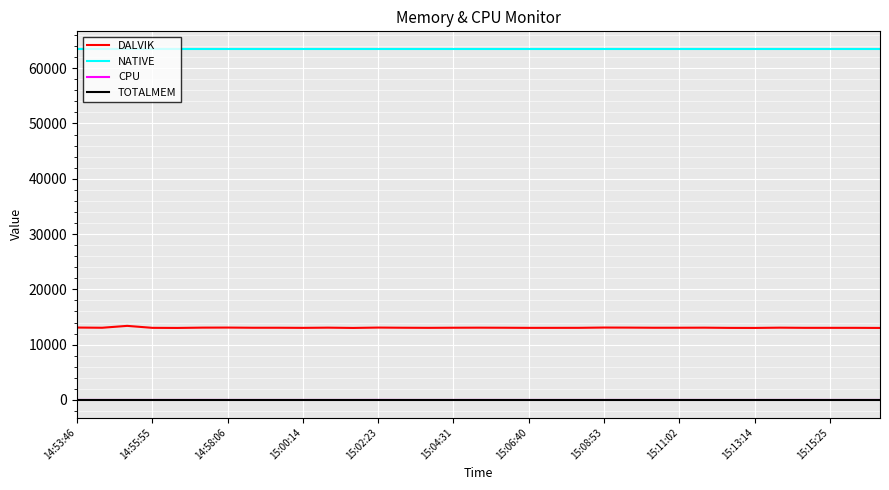

Which series has the largest total across all categories?

NATIVE